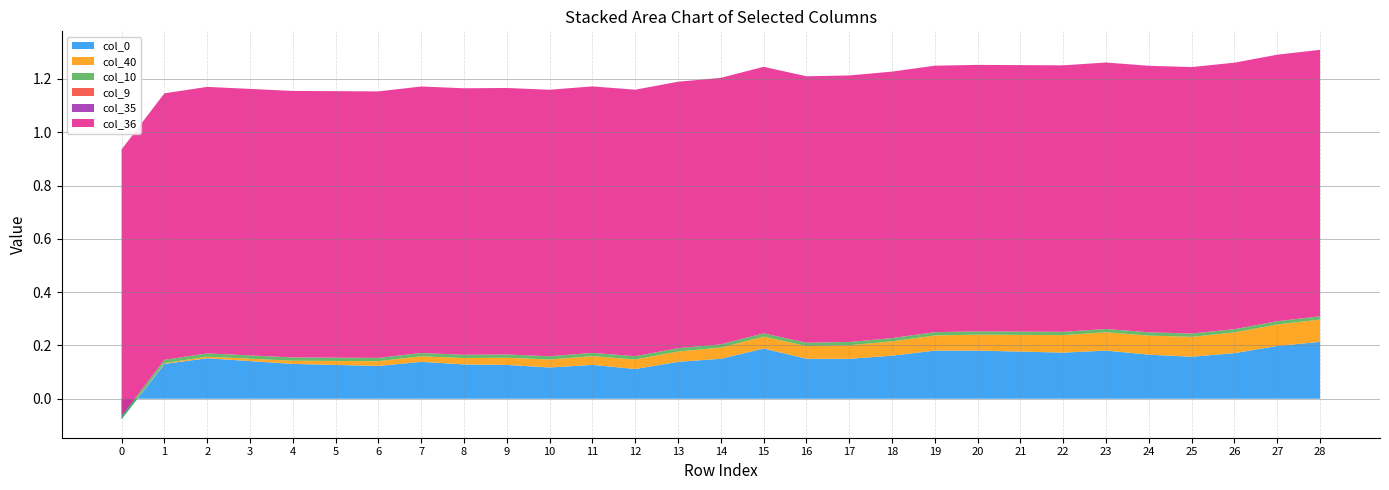

Reading left to right, list all the values displayed in this chart.

col_40: 0=0.0	1=0.0	2=0.0	3=0.0	4=0.0	5=0.0	6=0.0	7=0.0	8=0.0	9=0.0	10=0.0	11=0.0	12=0.0	13=0.0	14=0.0	15=0.0	16=0.0	17=0.1	18=0.1	19=0.1	20=0.1	21=0.1	22=0.1	23=0.1	24=0.1	25=0.1	26=0.1	27=0.1	28=0.1
col_9: 0=0.0	1=0.0	2=0.0	3=0.0	4=0.0	5=0.0	6=0.0	7=0.0	8=0.0	9=0.0	10=0.0	11=0.0	12=0.0	13=0.0	14=0.0	15=0.0	16=0.0	17=0.0	18=0.0	19=0.0	20=0.0	21=0.0	22=0.0	23=0.0	24=0.0	25=0.0	26=0.0	27=0.0	28=0.0
col_10: 0=0.0	1=0.0	2=0.0	3=0.0	4=0.0	5=0.0	6=0.0	7=0.0	8=0.0	9=0.0	10=0.0	11=0.0	12=0.0	13=0.0	14=0.0	15=0.0	16=0.0	17=0.0	18=0.0	19=0.0	20=0.0	21=0.0	22=0.0	23=0.0	24=0.0	25=0.0	26=0.0	27=0.0	28=0.0
col_35: 0=0.0	1=0.0	2=0.0	3=0.0	4=0.0	5=0.0	6=0.0	7=0.0	8=0.0	9=0.0	10=0.0	11=0.0	12=0.0	13=0.0	14=0.0	15=0.0	16=0.0	17=0.0	18=0.0	19=0.0	20=0.0	21=0.0	22=0.0	23=0.0	24=0.0	25=0.0	26=0.0	27=0.0	28=0.0
col_36: 0=1.0	1=1.0	2=1.0	3=1.0	4=1.0	5=1.0	6=1.0	7=1.0	8=1.0	9=1.0	10=1.0	11=1.0	12=1.0	13=1.0	14=1.0	15=1.0	16=1.0	17=1.0	18=1.0	19=1.0	20=1.0	21=1.0	22=1.0	23=1.0	24=1.0	25=1.0	26=1.0	27=1.0	28=1.0
col_0: 0=-0.1	1=0.1	2=0.2	3=0.1	4=0.1	5=0.1	6=0.1	7=0.1	8=0.1	9=0.1	10=0.1	11=0.1	12=0.1	13=0.1	14=0.2	15=0.2	16=0.2	17=0.2	18=0.2	19=0.2	20=0.2	21=0.2	22=0.2	23=0.2	24=0.2	25=0.2	26=0.2	27=0.2	28=0.2